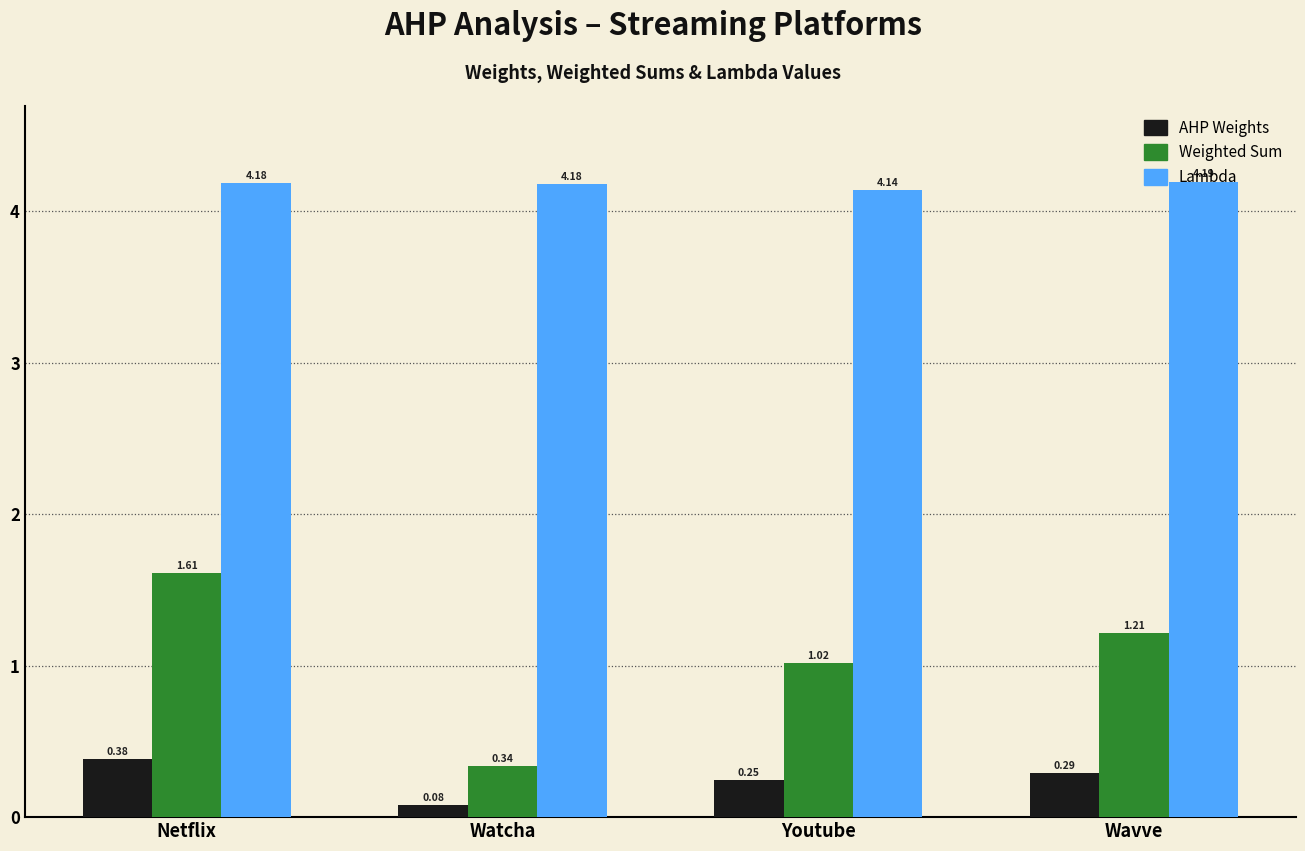

Which series has the largest total across all categories?

Lambda